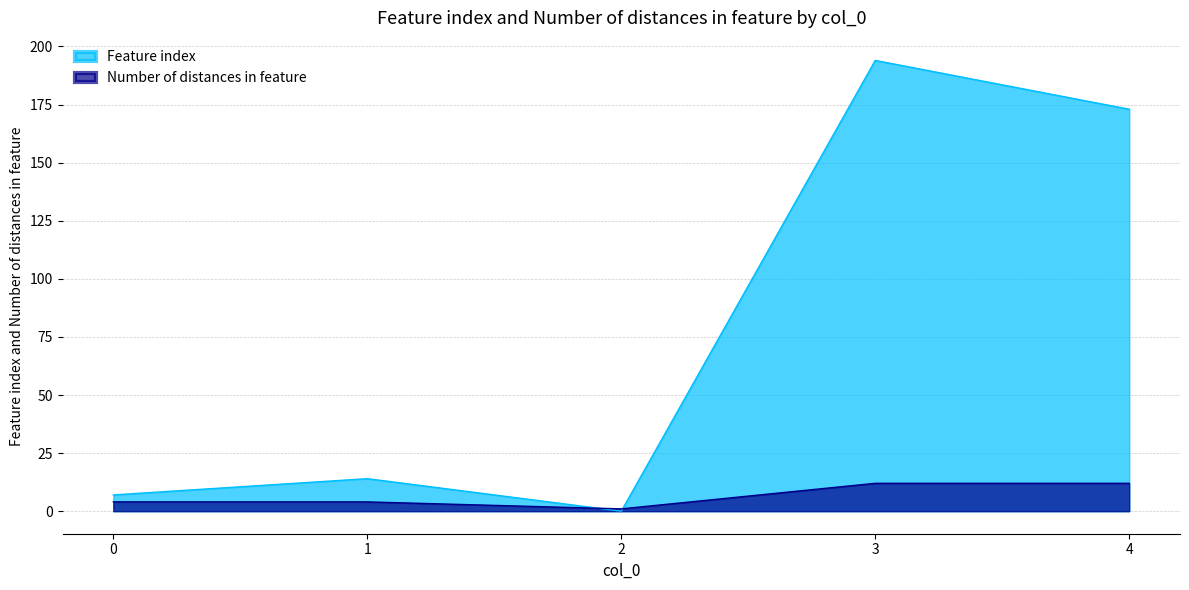

How many data points in Feature index are above 14?

2